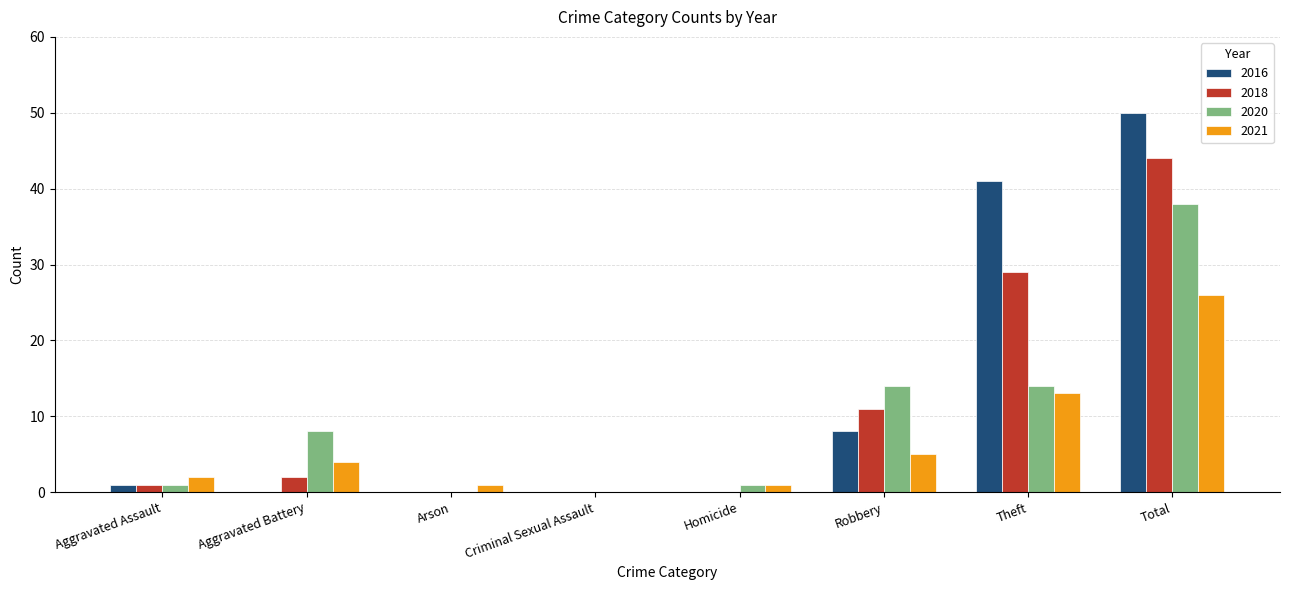

What is the total value across all series at Aggravated Battery?

14